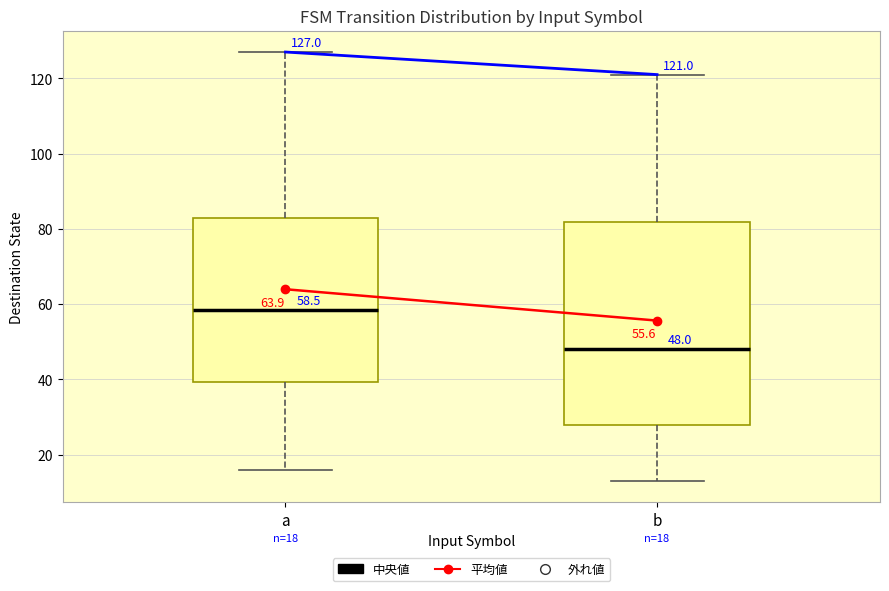

Which box is the tallest, from its lower edge to its upper edge?

b